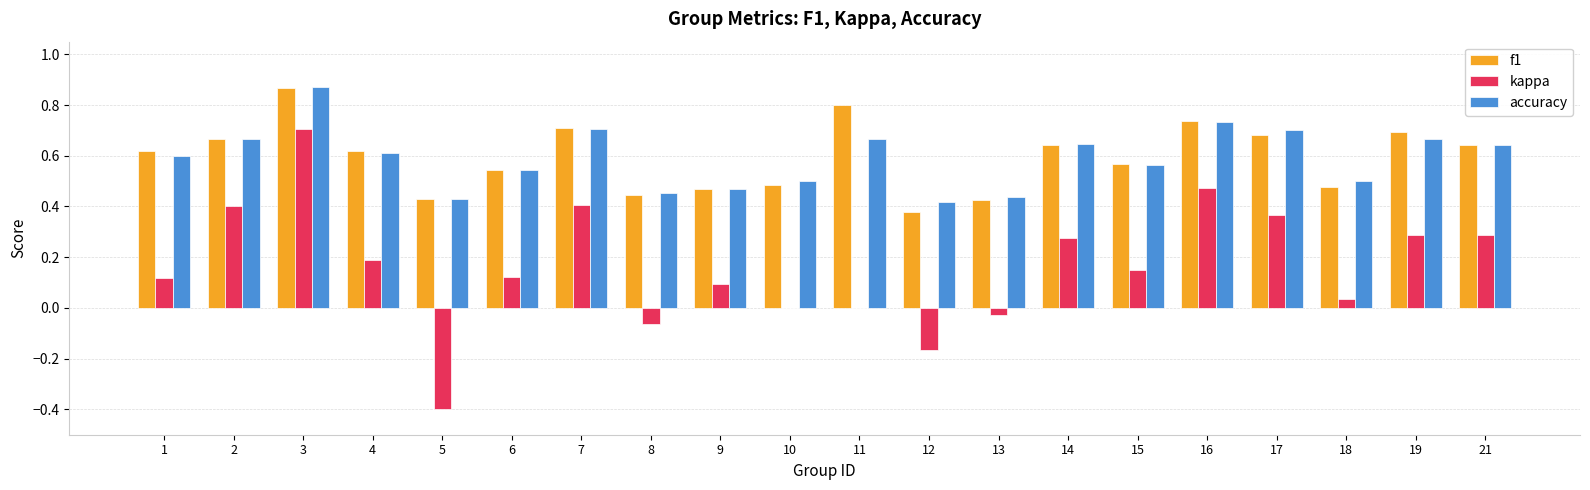

The value of kappa at 10 is 0.0. True or false?

True